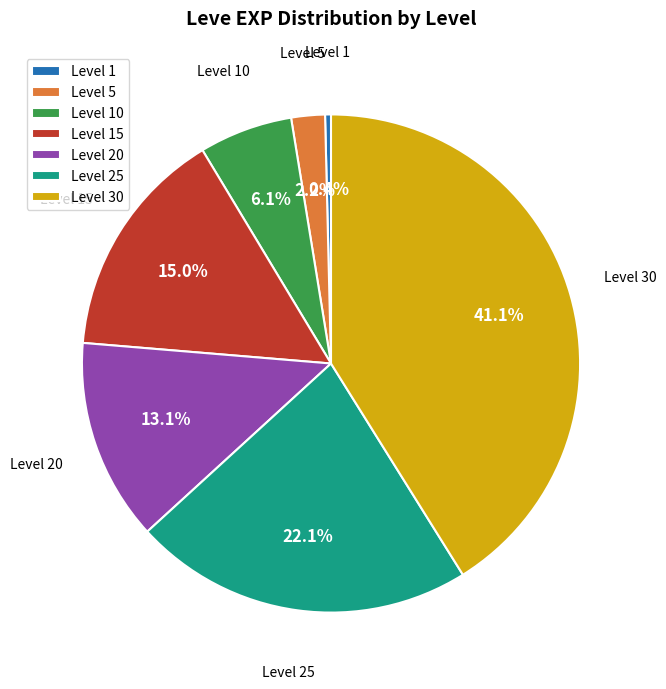

What is the largest slice in the pie chart?

Level 30